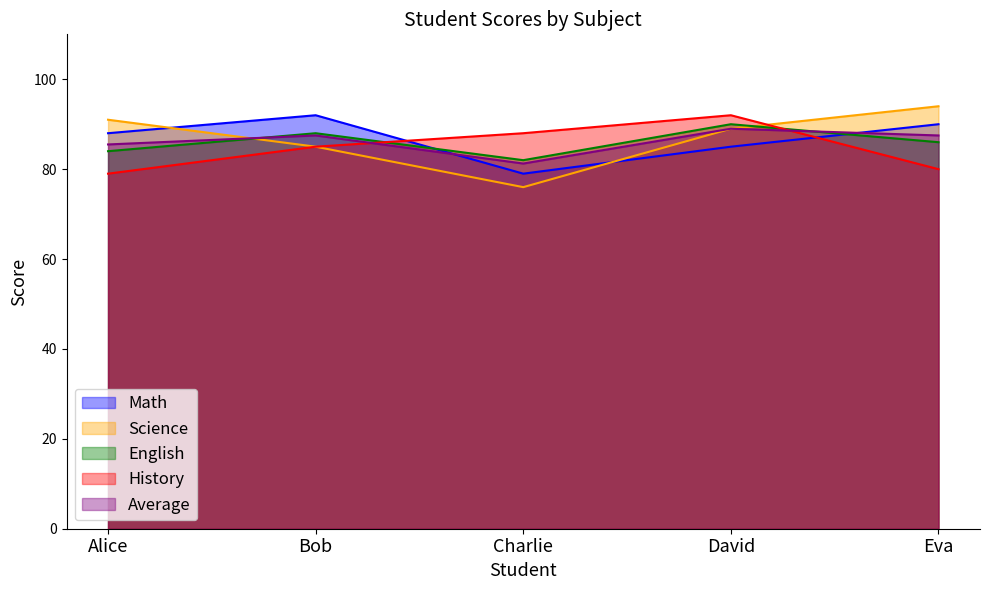

At which label does English first exceed 86?

Bob